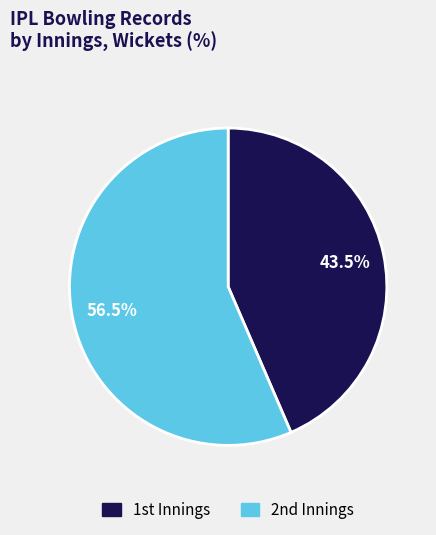

To the nearest percent, what is the difference between the largest and smallest slice percentages?

13%